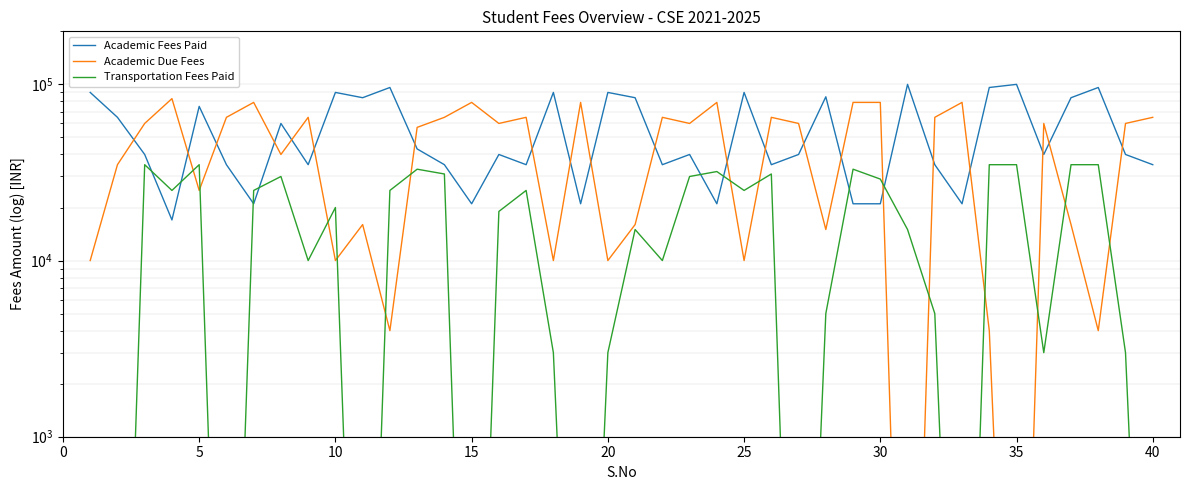

Which series has the largest total across all categories?

Academic Fees Paid